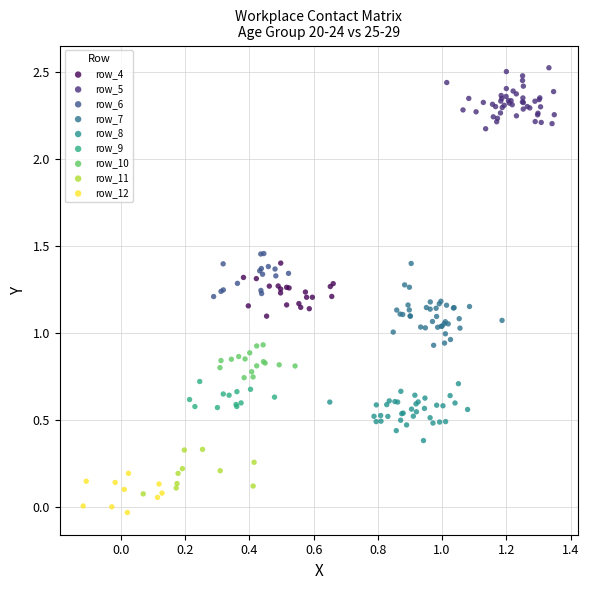

Which series contains the highest Y value?

row_5